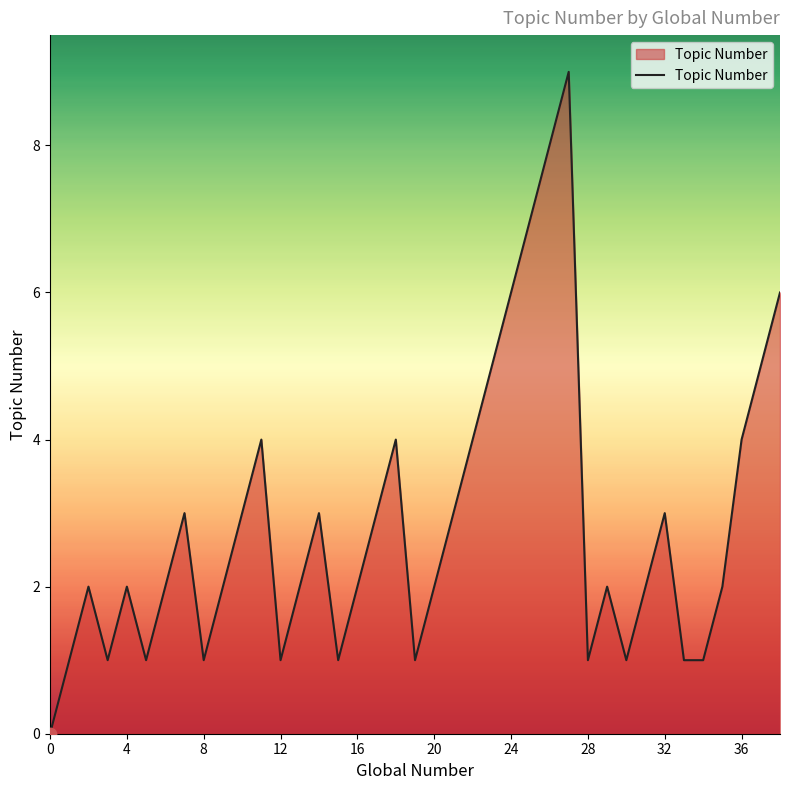

What is the difference between the maximum and minimum values?

9